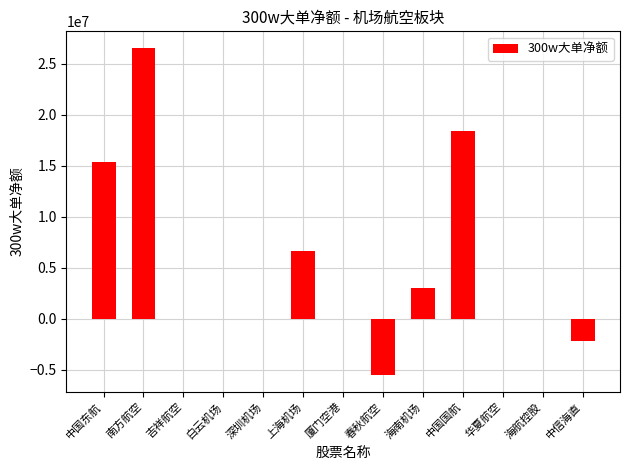

Which category has the highest value across all series?

南方航空